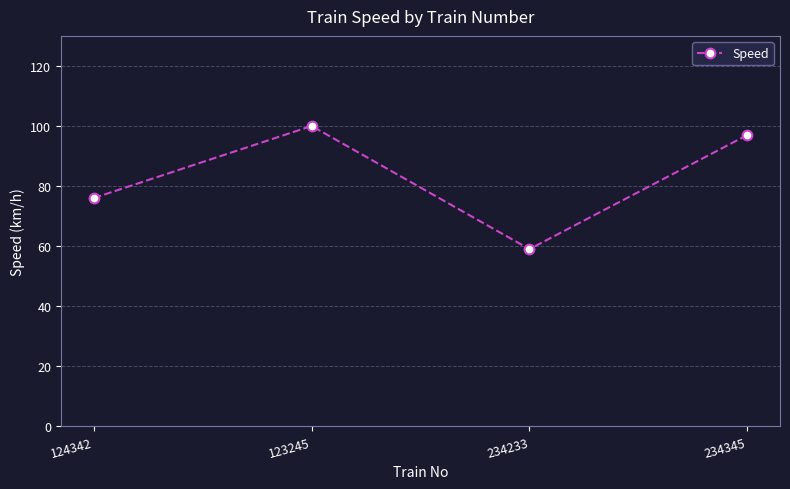

Approximately how many times larger is the value at 124342 compared to 234233?

1.3